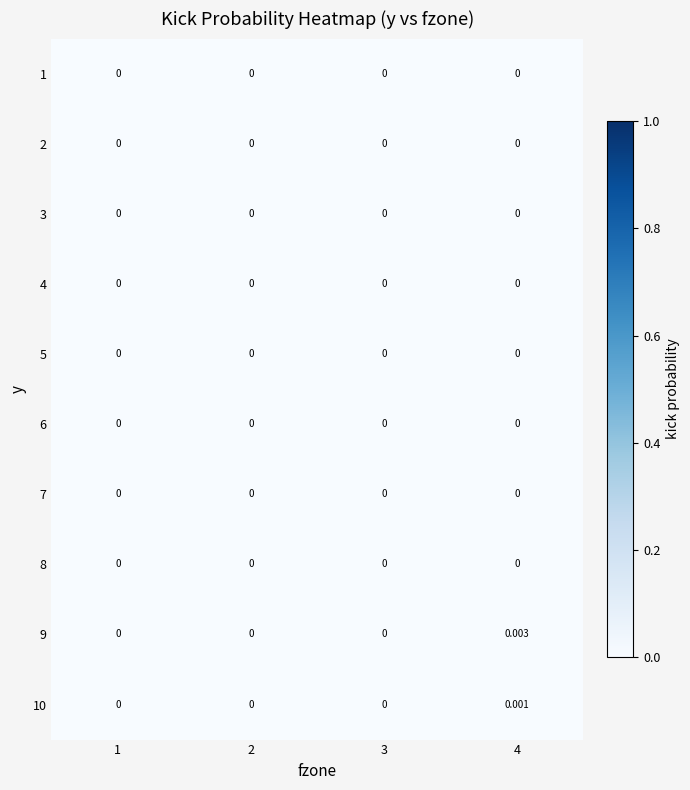

Which series has the largest total across all categories?

9